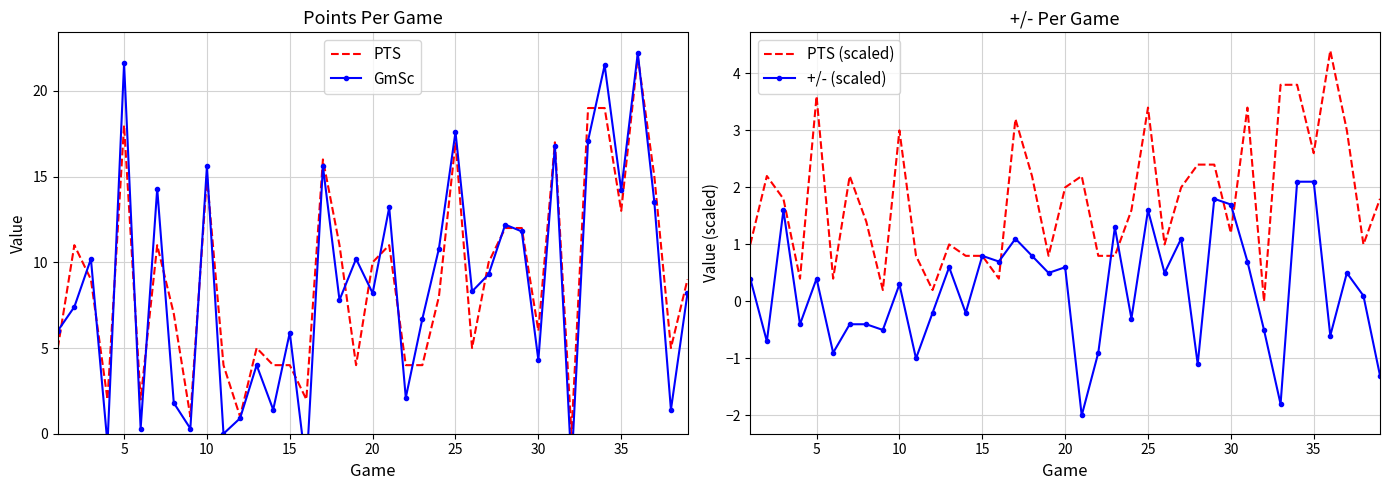

What is the value of the GmSc point at the 21st from the left?

21.6